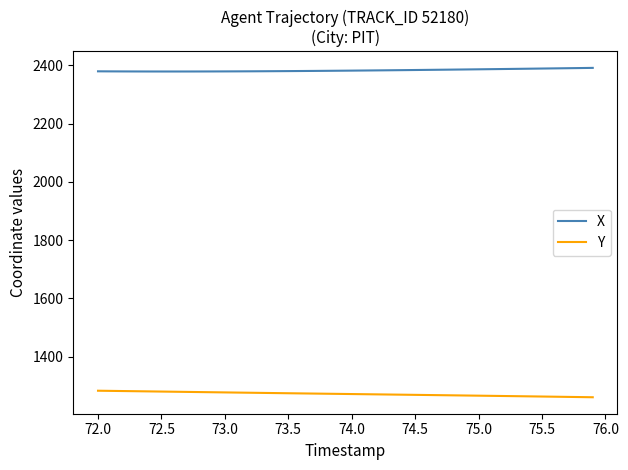

Is this an area chart (filled region under the line)?

No